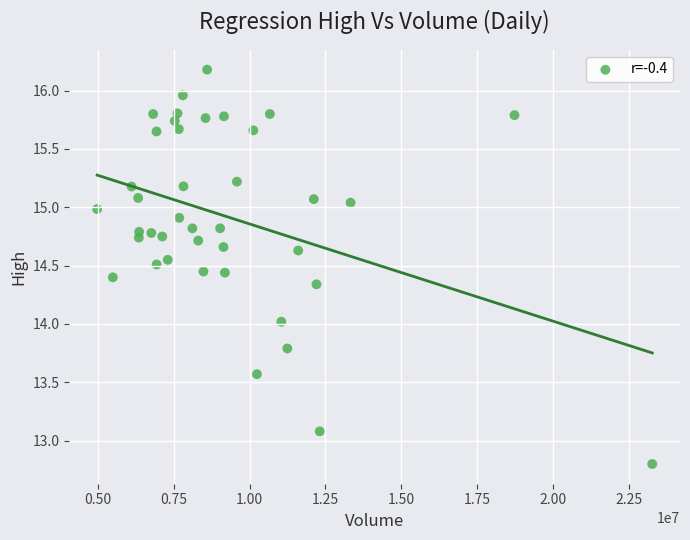

What is the range of Y values (max minus min)?

3.4